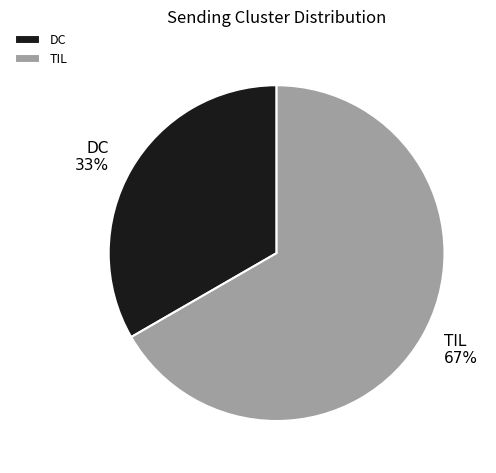

Is the sum of TIL and DC greater than half?

Yes